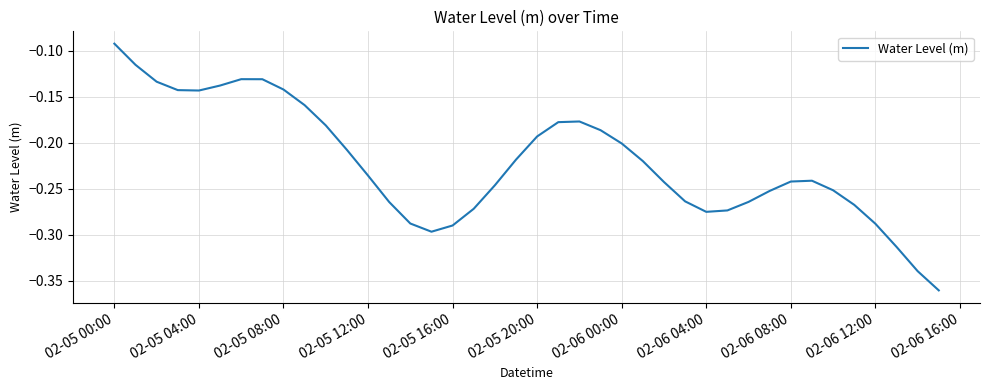

What is the difference between the second highest and minimum values?

0.2